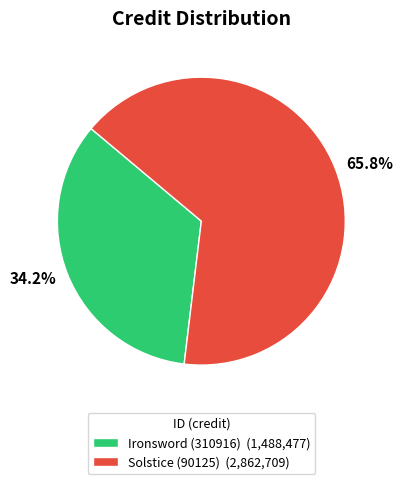

Approximately how many times larger is the value at 65.8% compared to 34.2%?

1.9